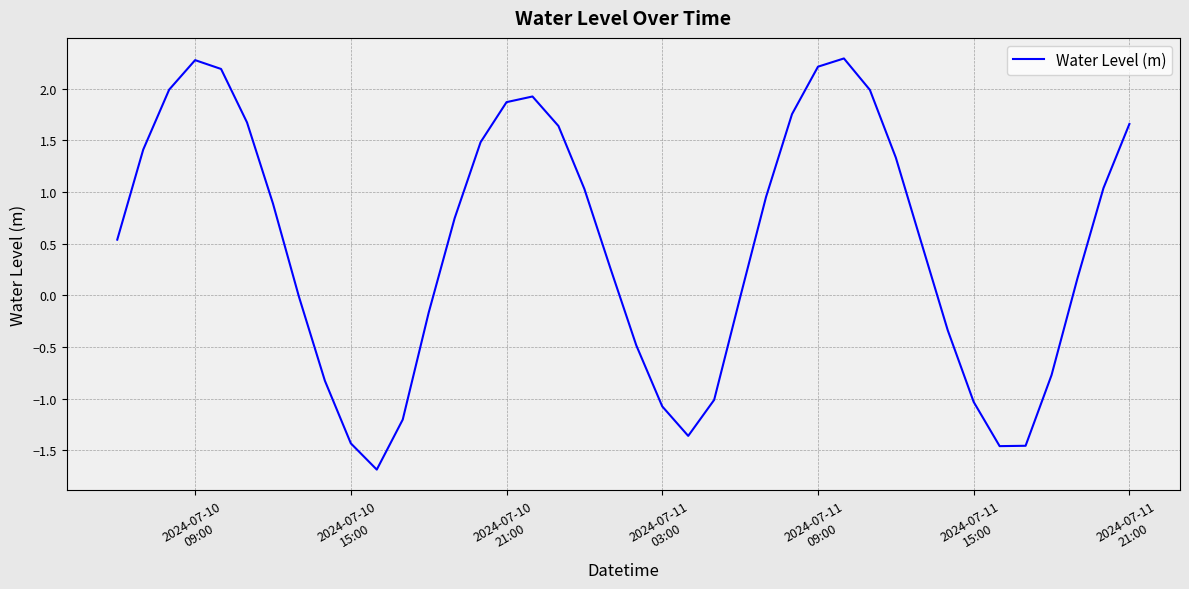

What is the greatest value displayed?

2.3